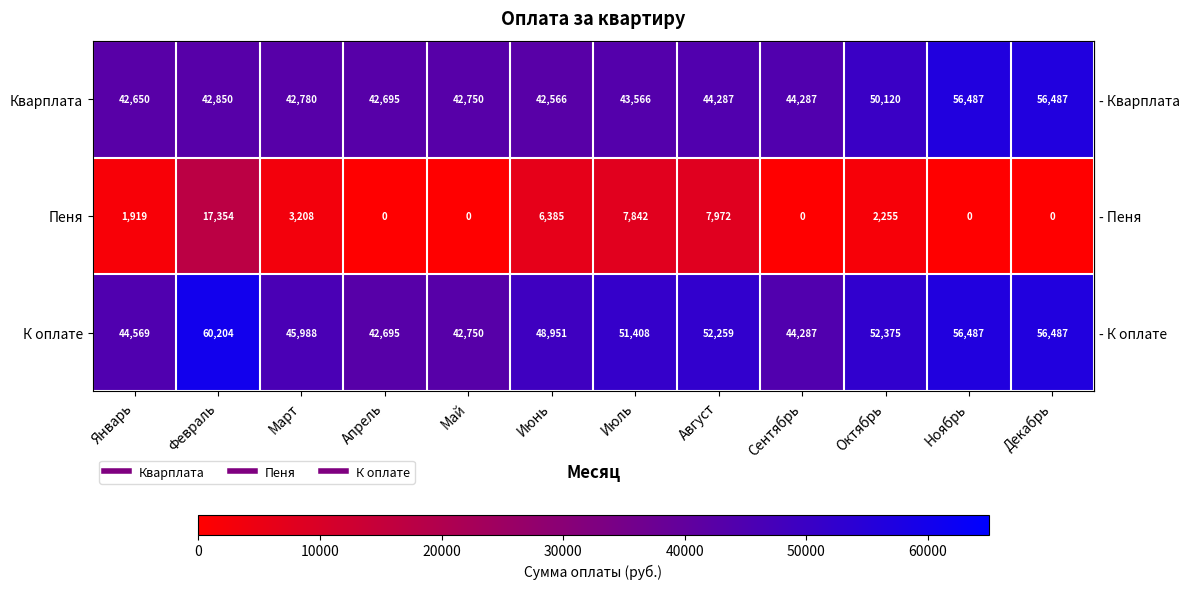

The value of К оплате at Январь is 44569. True or false?

True